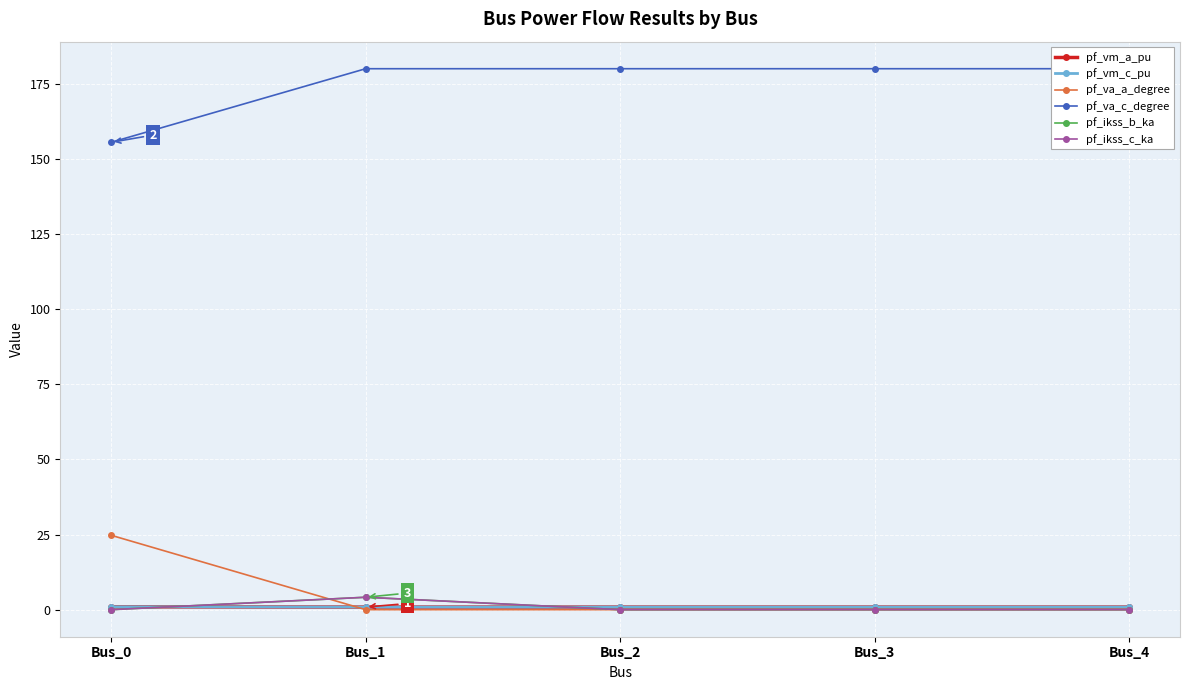

What is the difference between the highest and lowest values at Bus_3?

180.0